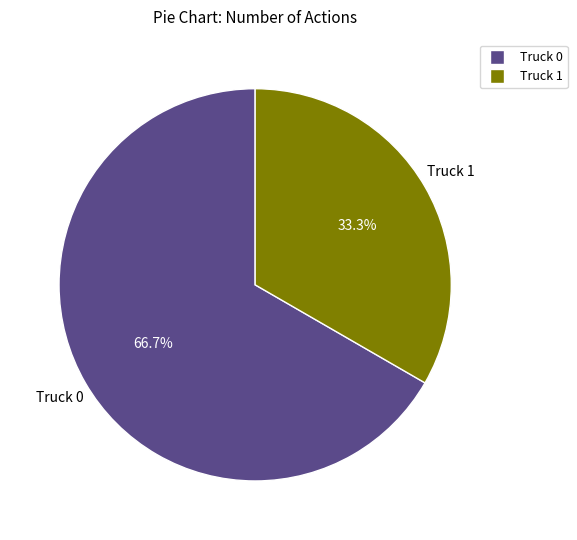

Is it true that Truck 0 is 67% of the pie?

True